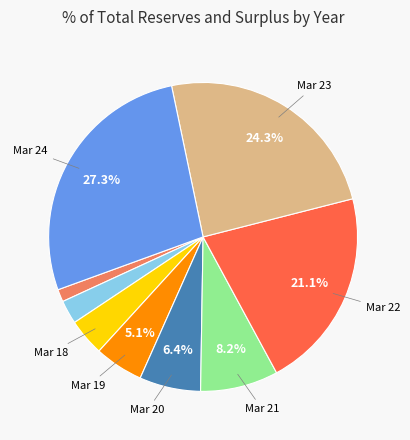

Is there any slice that represents more than half of the pie?

No